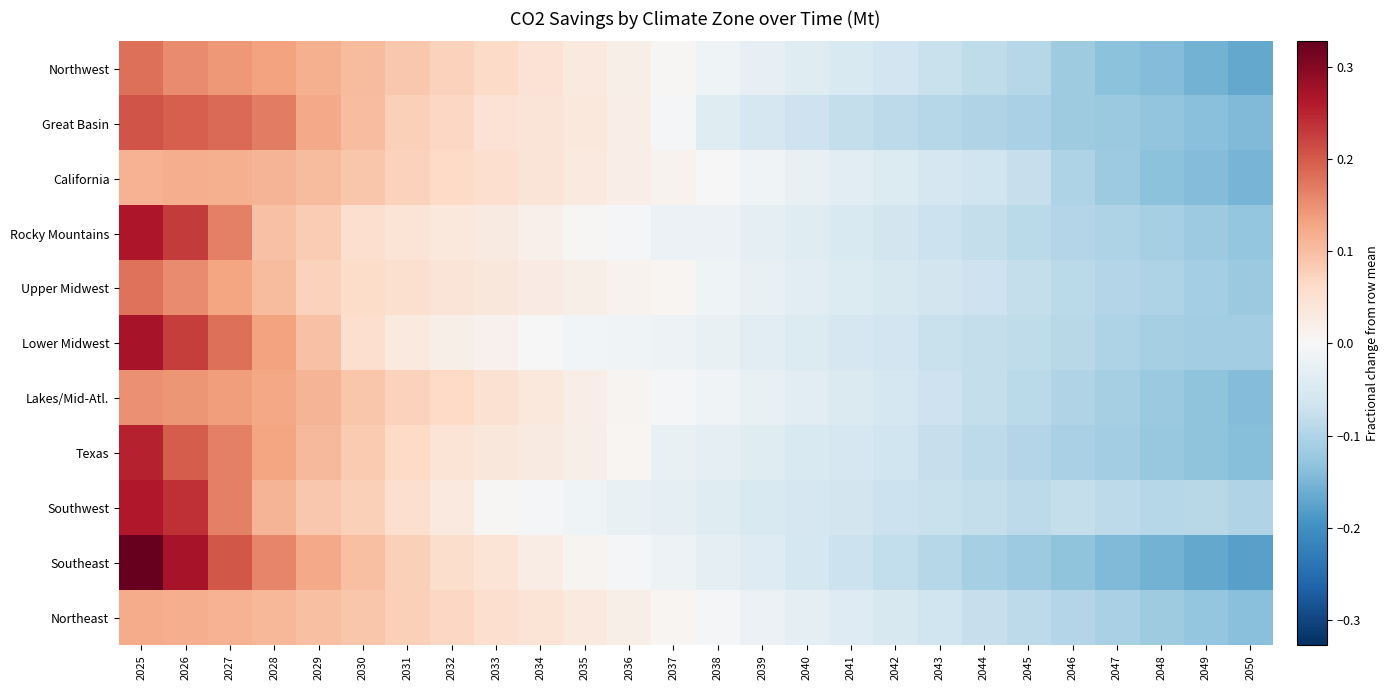

What is the greatest value displayed?

0.3